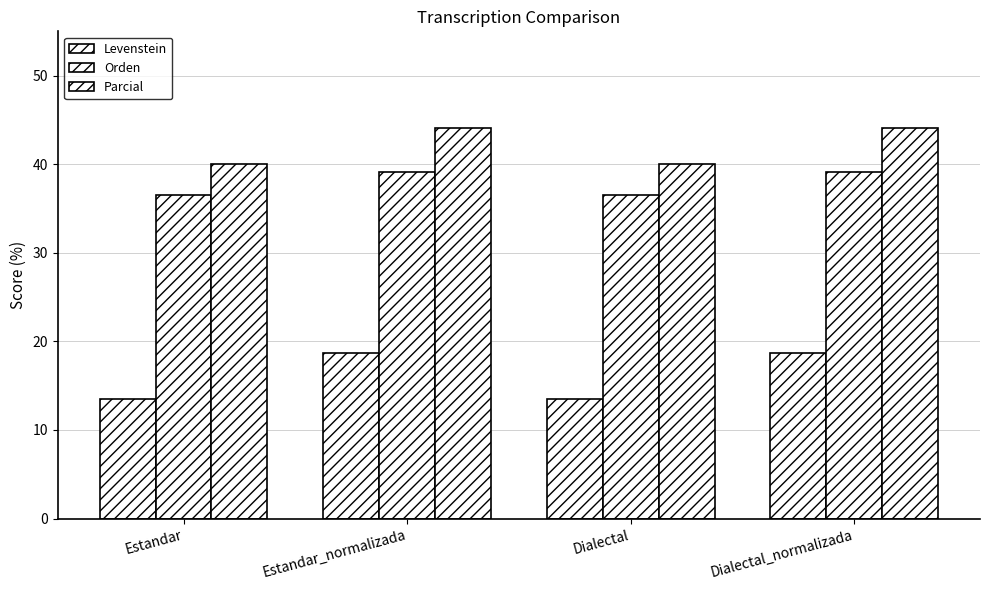

Reading left to right, list all the values displayed in this chart.

Levenstein: Estandar=13.5	Estandar_normalizada=18.7	Dialectal=13.5	Dialectal_normalizada=18.7
Orden: Estandar=36.6	Estandar_normalizada=39.1	Dialectal=36.6	Dialectal_normalizada=39.1
Parcial: Estandar=40.0	Estandar_normalizada=44.1	Dialectal=40.0	Dialectal_normalizada=44.1